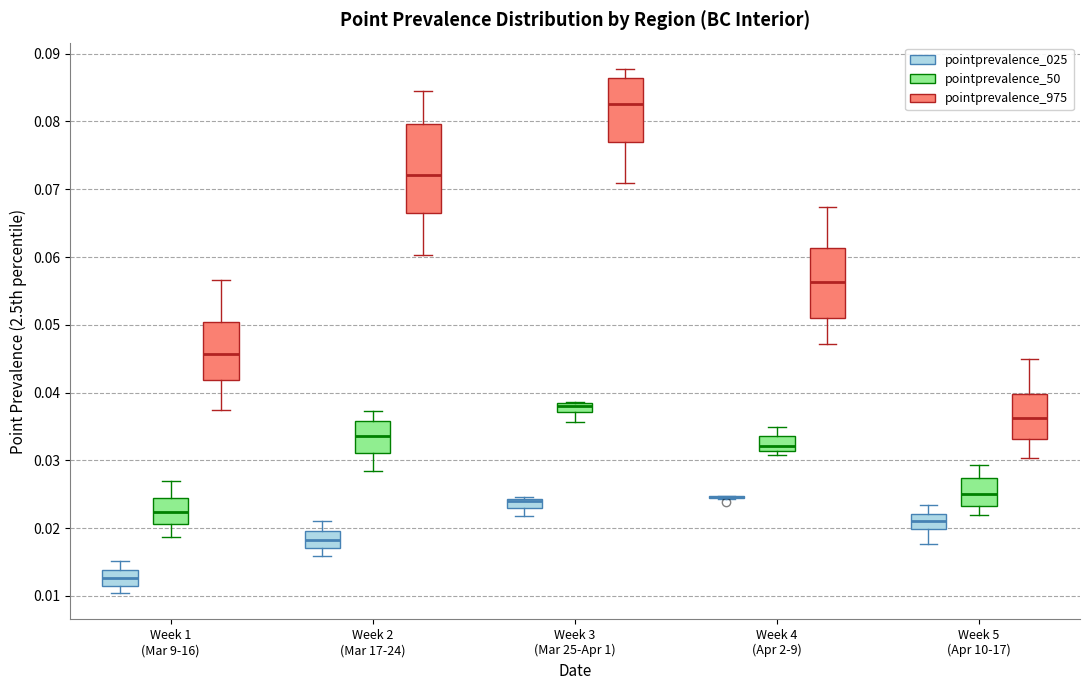

Which box is the tallest, from its lower edge to its upper edge?

Week 2 (Mar 17-24) (pointprevalence_975)